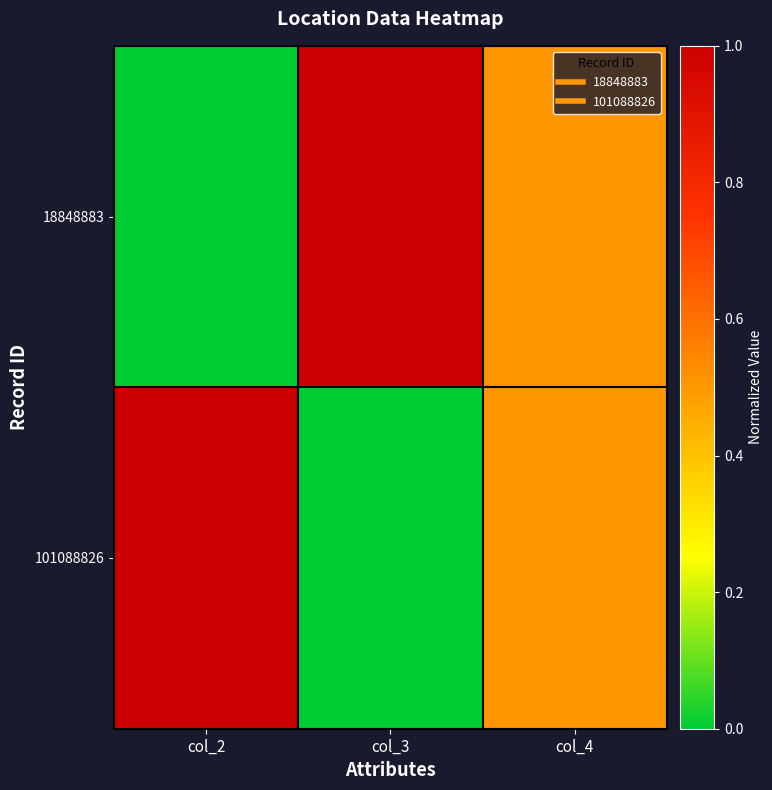

Between col_3 and col_4, which is larger?

col_3